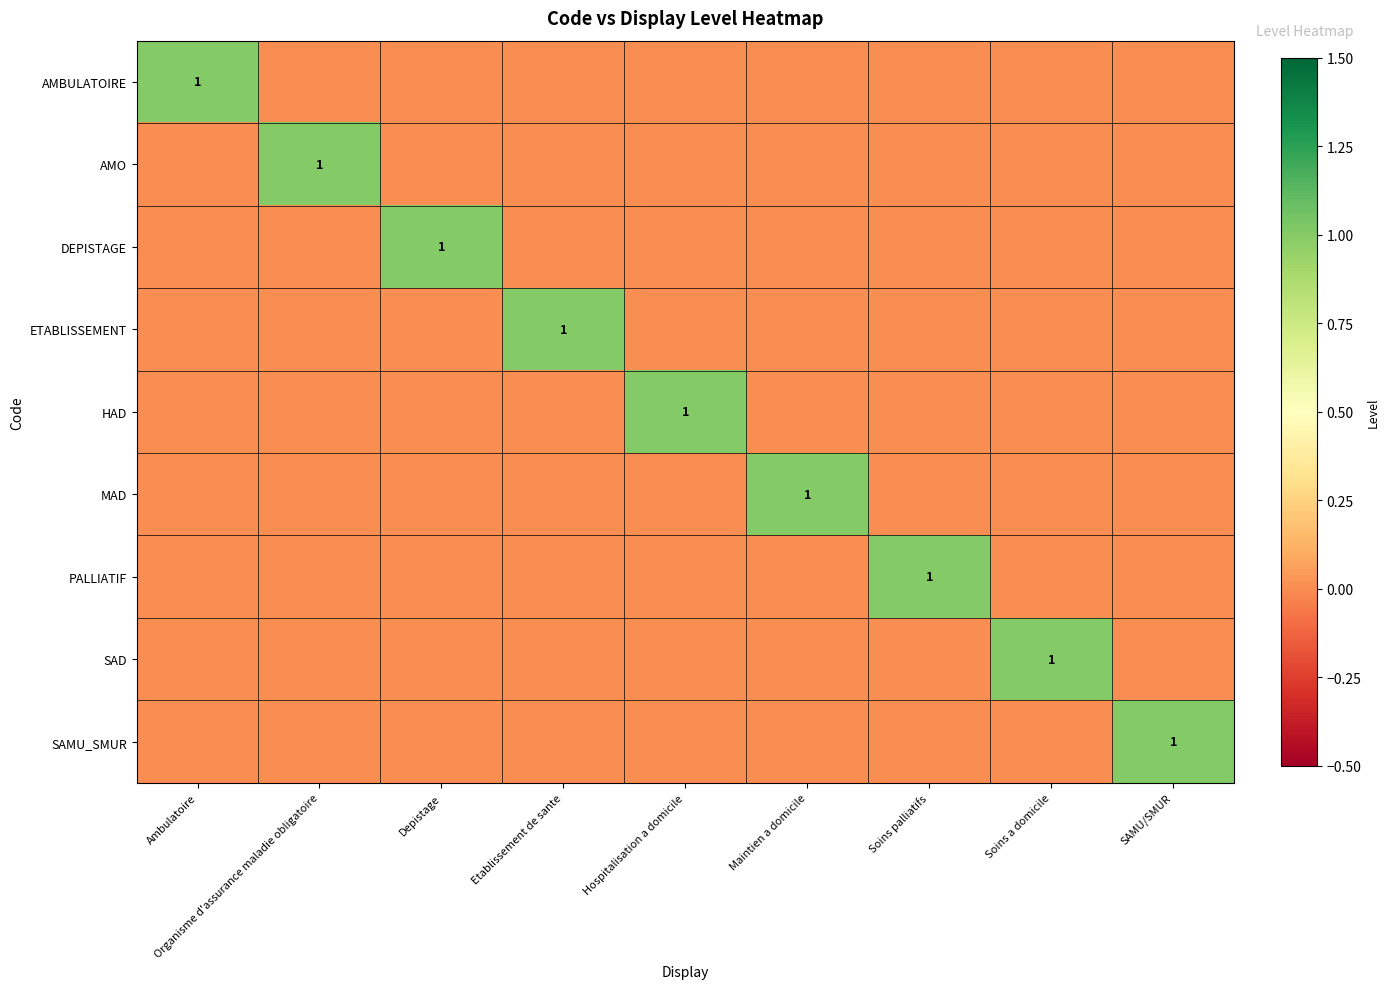

Which series has the largest range (max minus min)?

AMBULATOIRE